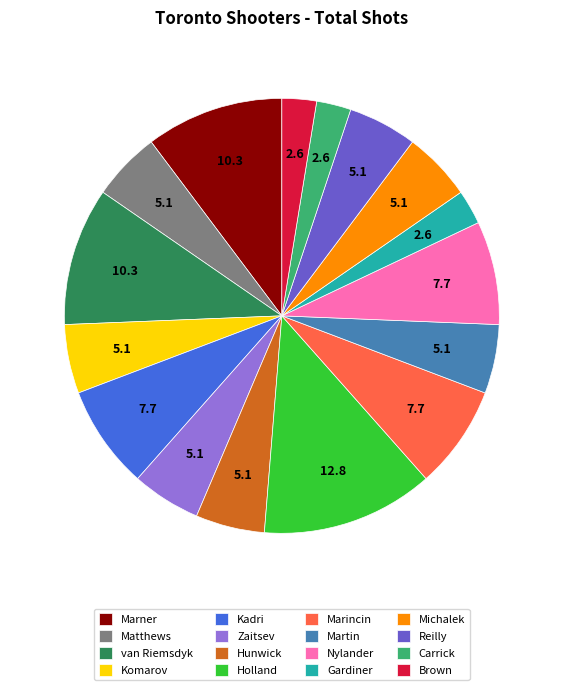

Do Gardiner and Carrick together represent more than half of the pie?

No